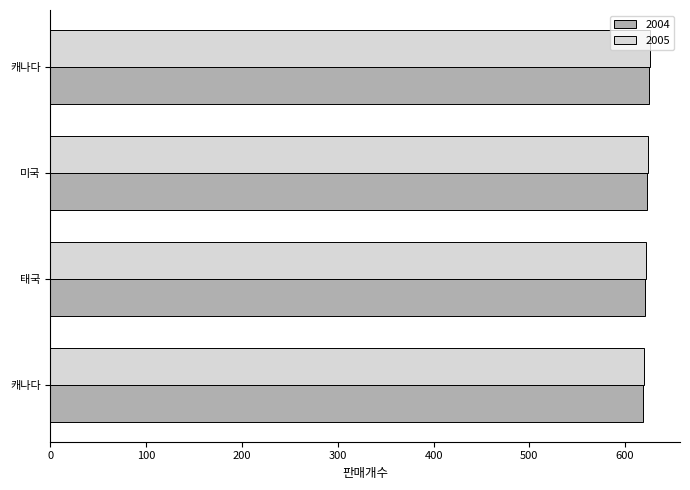

Where is 2005 nearest to the value 623?

태국